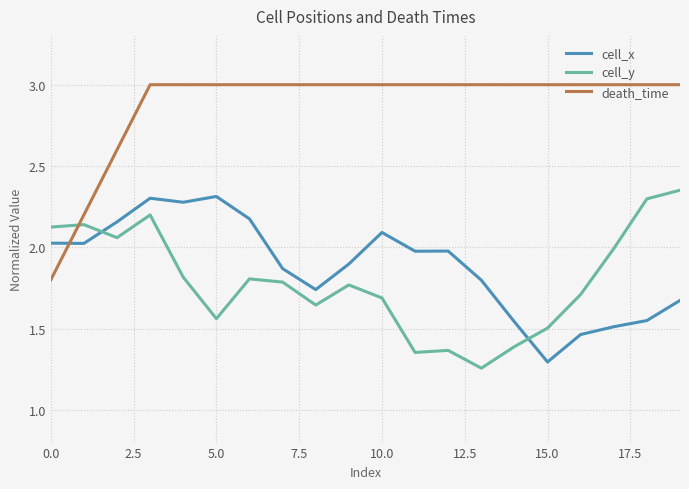

What is the average value of the death_time series?

2.9